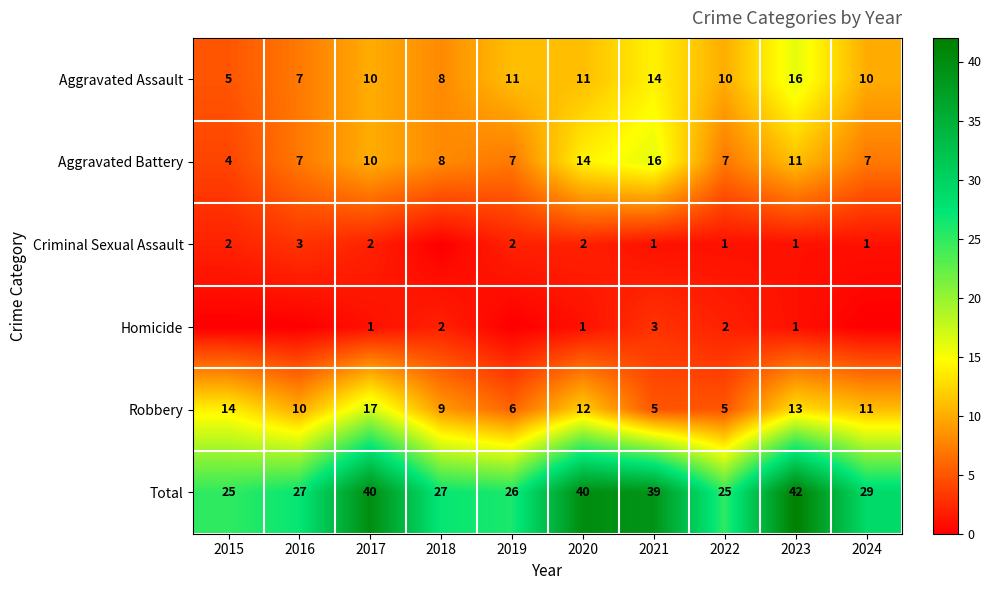

How many data points in Homicide are above 1?

3